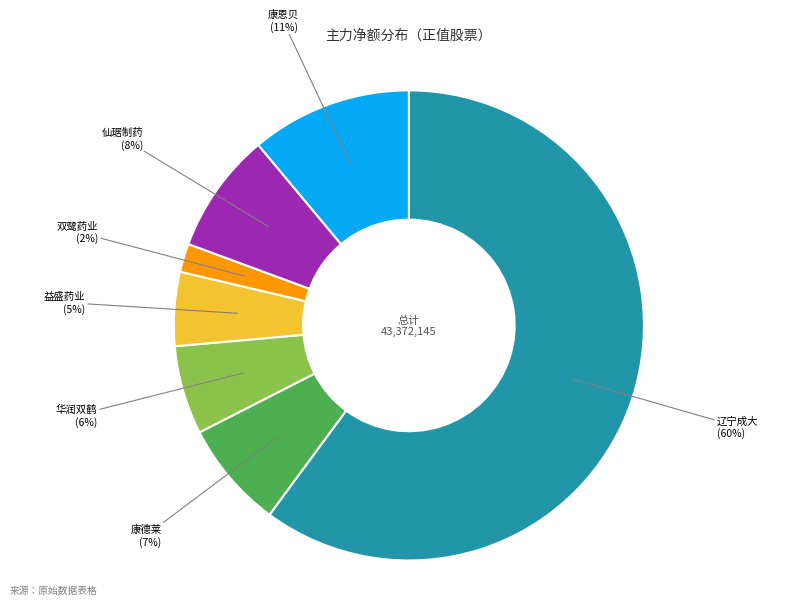

To the nearest percent, what is the average slice percentage?

14%